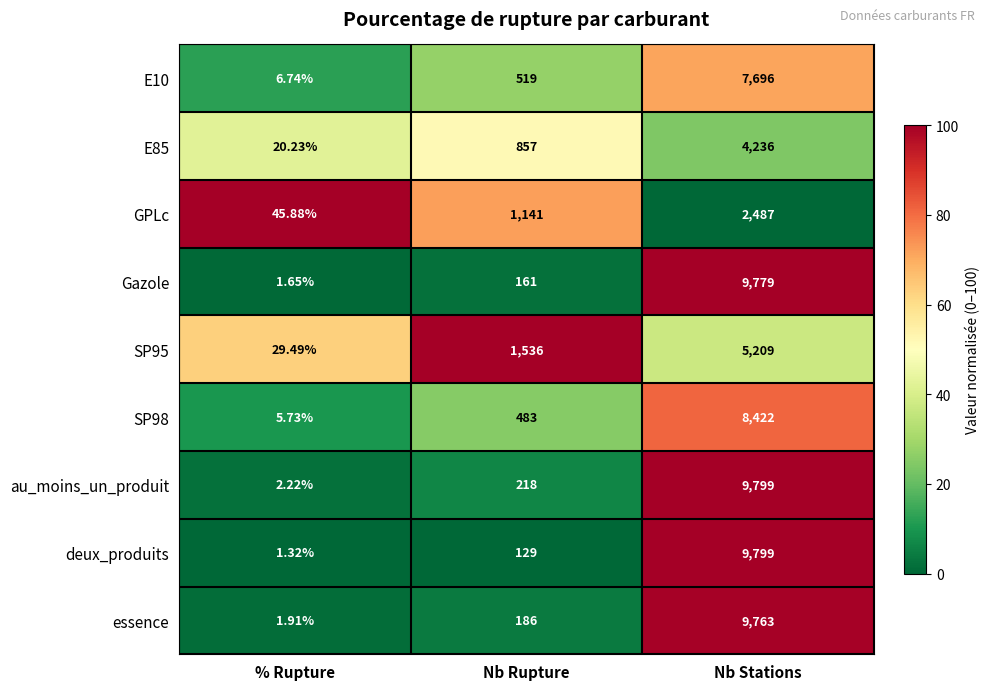

Between % Rupture and Nb Rupture, which series saw the biggest shift?

SP95